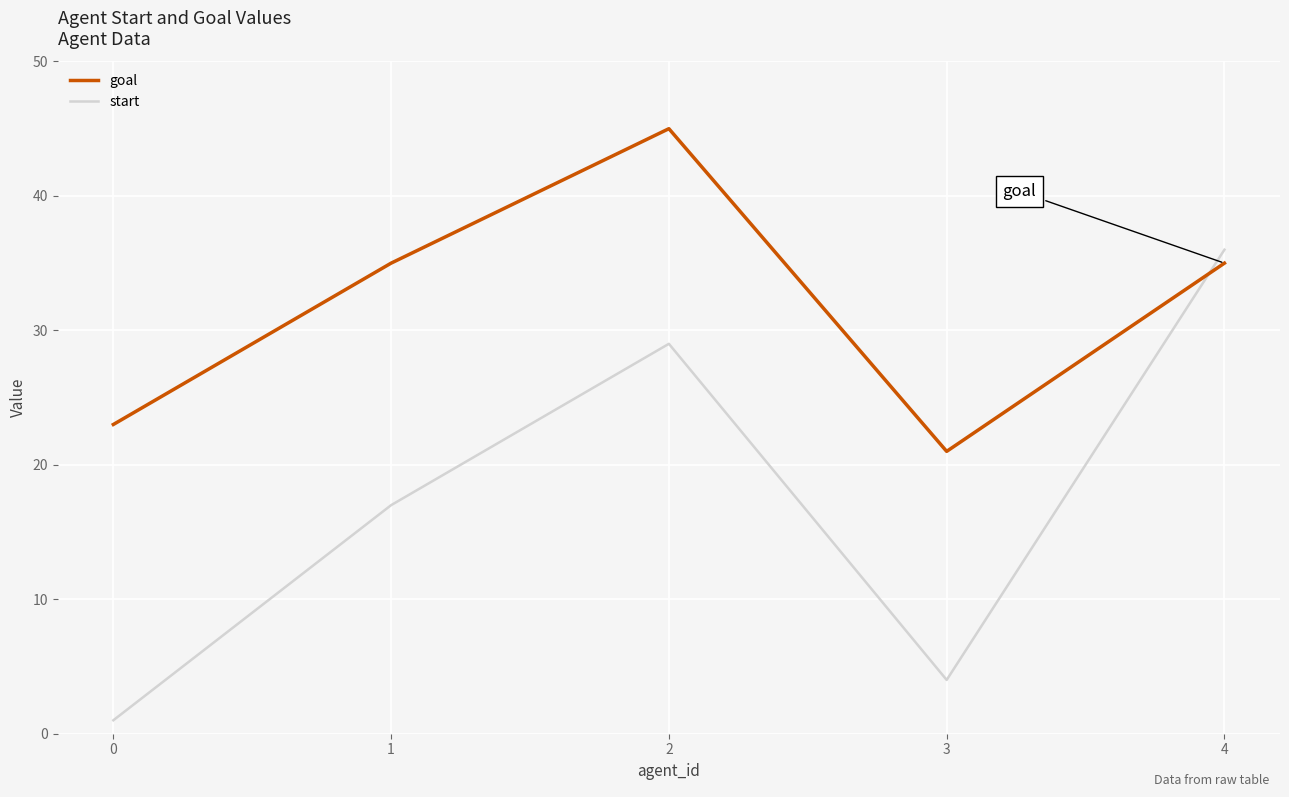

Is this an area chart (filled region under the line)?

No